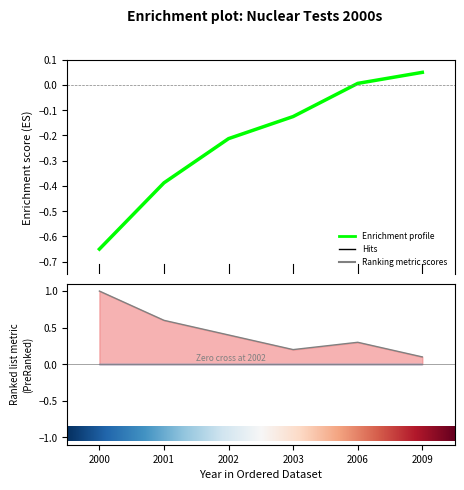

The value at 2006 is 0.3. True or false?

True